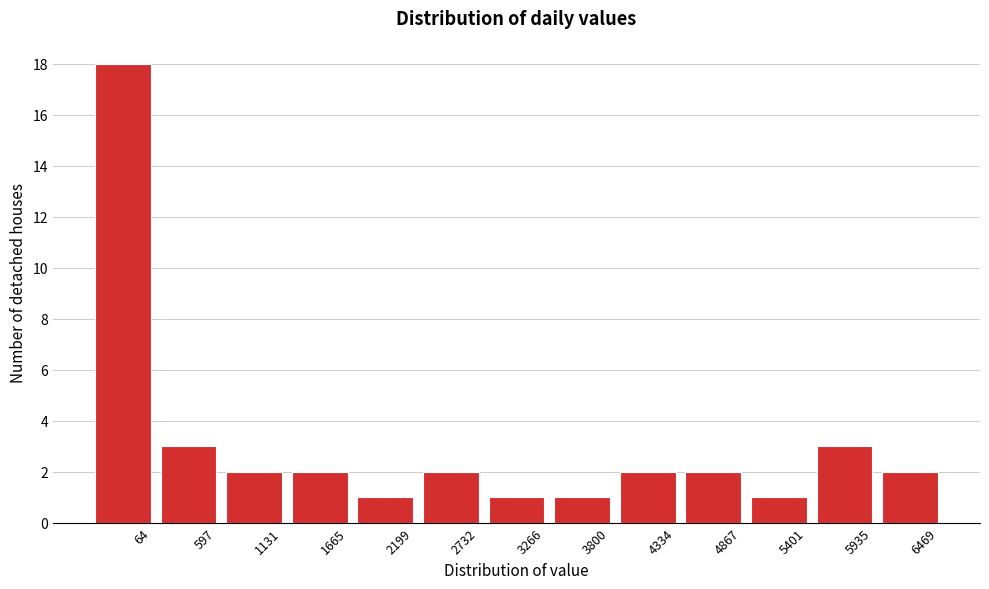

Reading right to left, what are all the values shown in this chart?

2	3	1	2	2	1	1	2	1	2	2	3	18